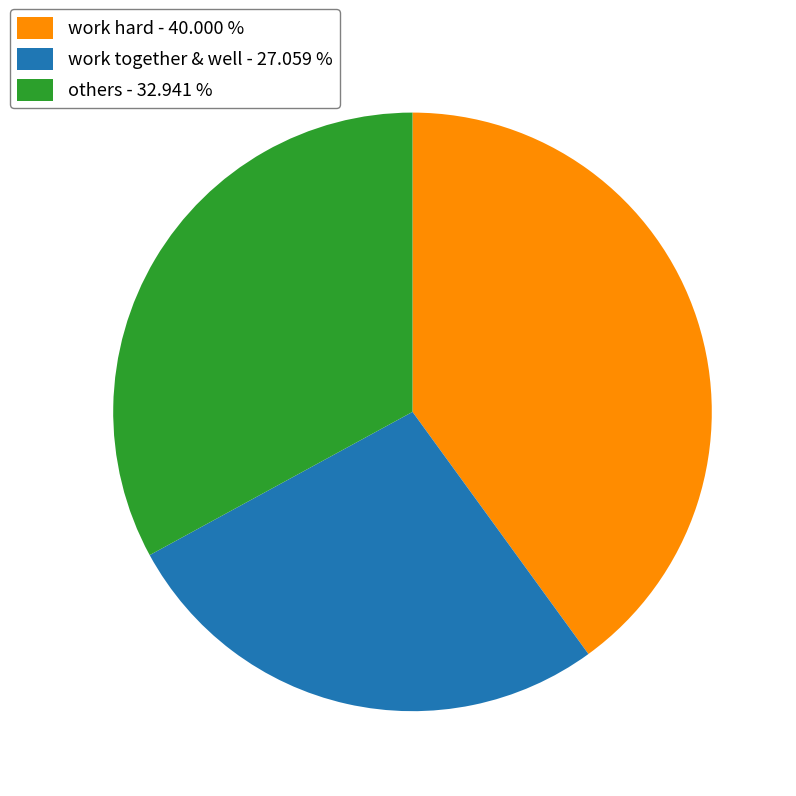

Do work together & well - 27.059 % and others - 32.941 % together represent more than half of the pie?

Yes